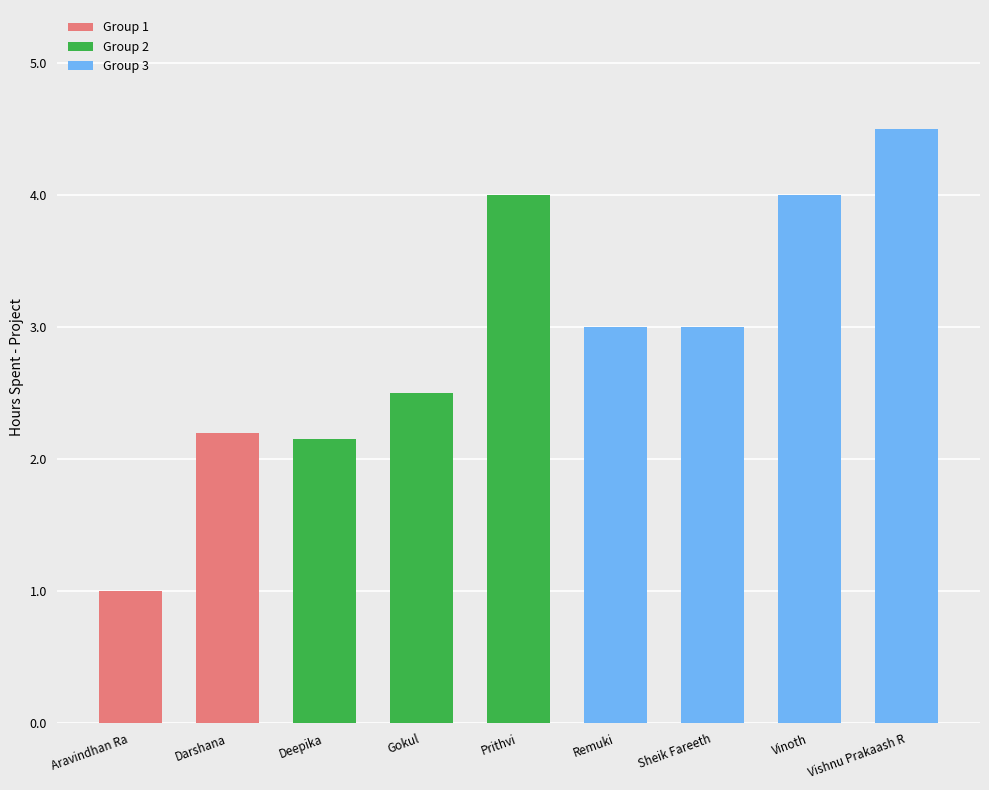

What is the greatest value displayed?

4.5